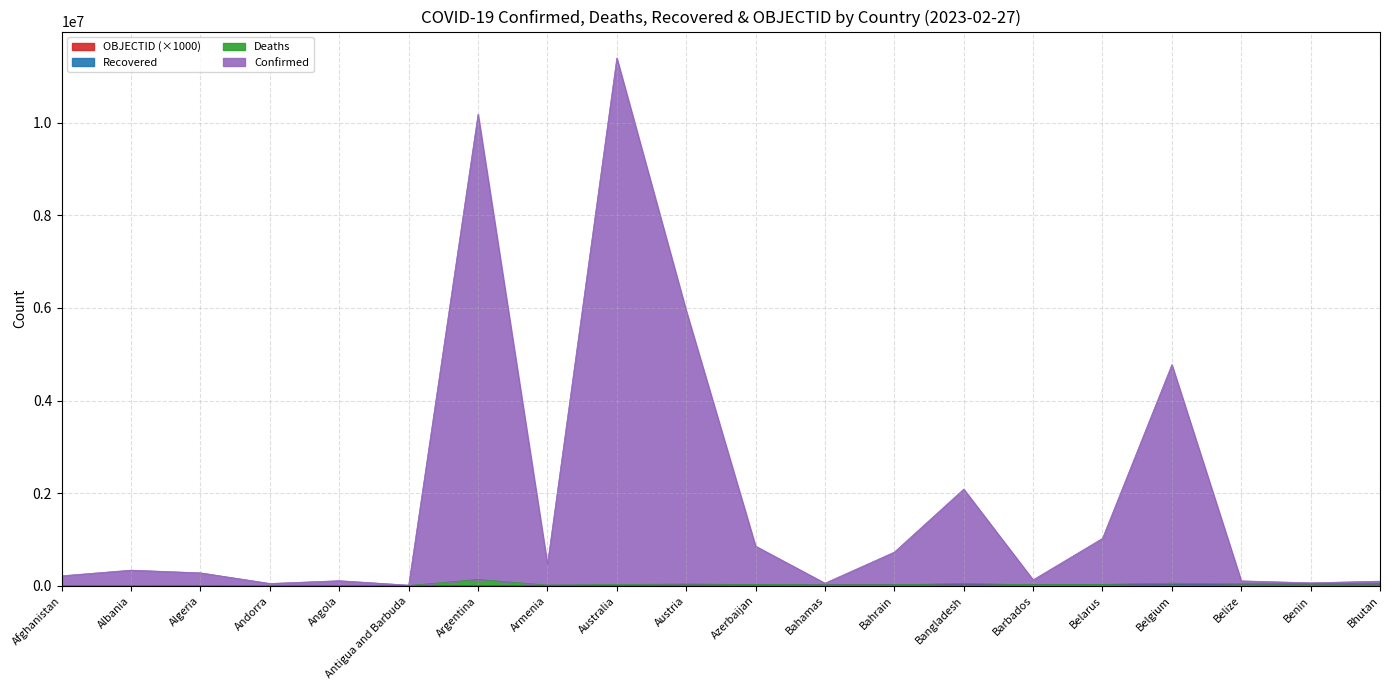

What is the minimum value shown in the chart?

1000